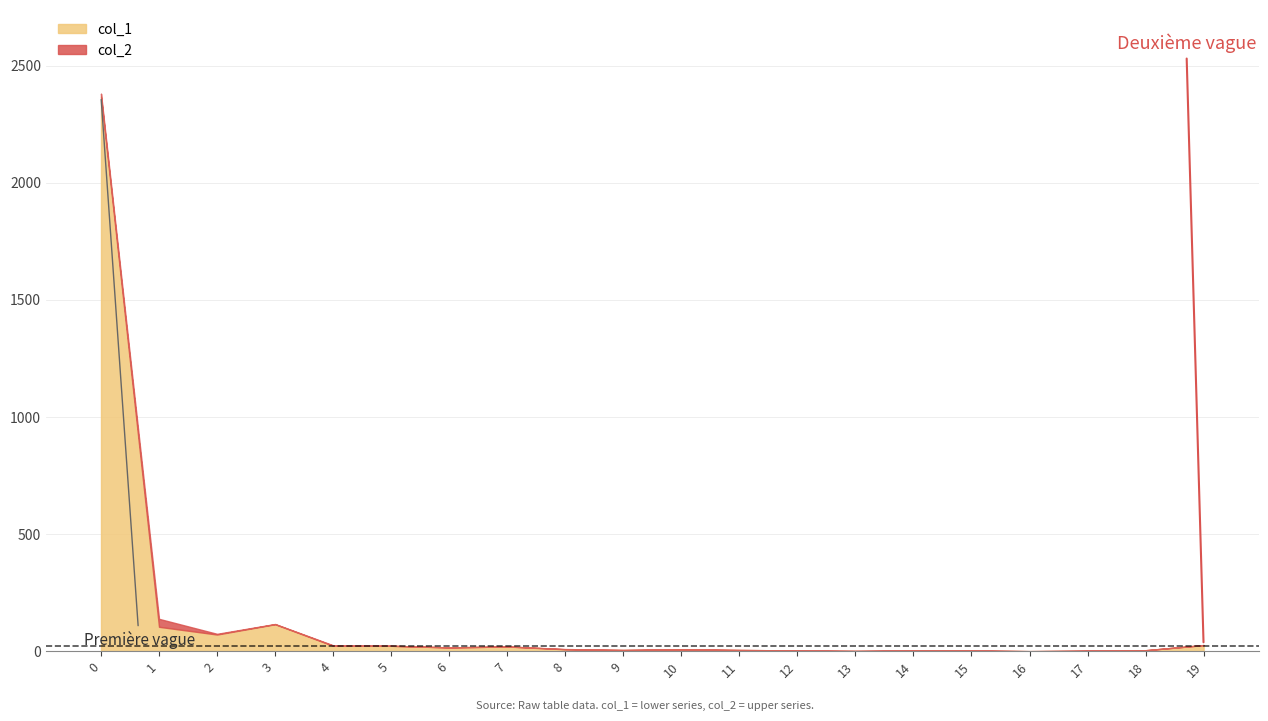

The value of col_2 at 3 is 2. True or false?

False